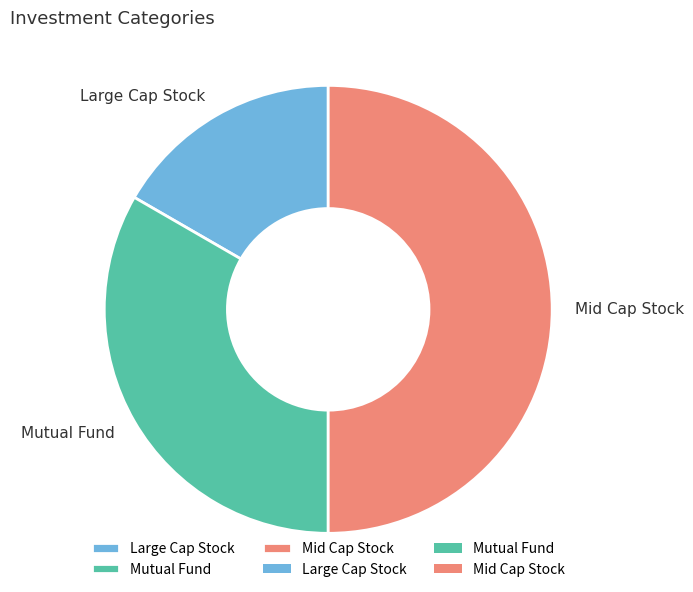

How many segments does this pie chart have?

3